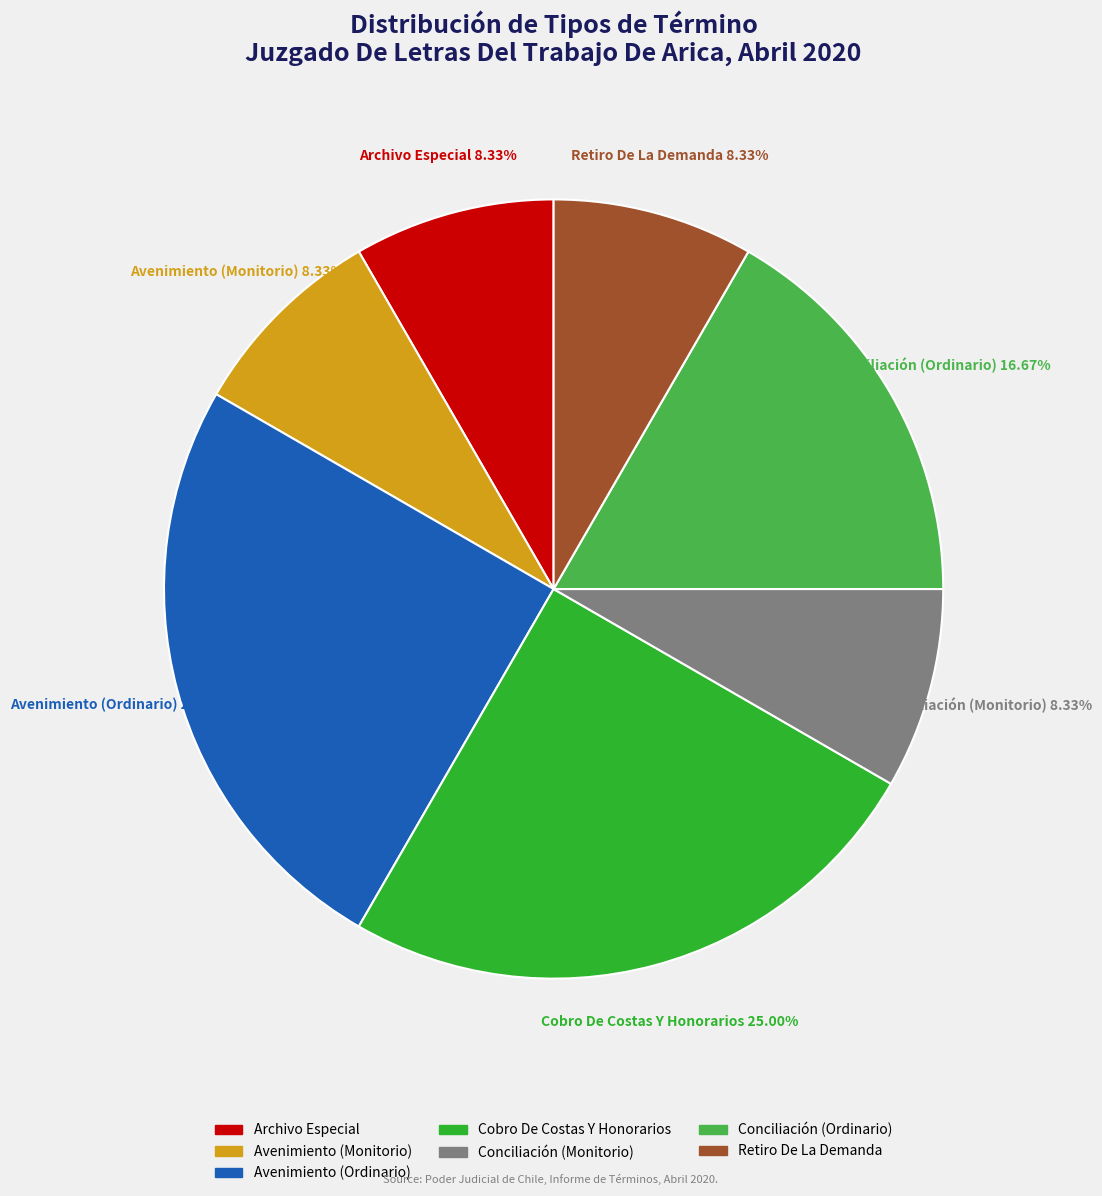

To the nearest percent, what percentage of the pie is Cobro De Costas Y Honorarios?

25%